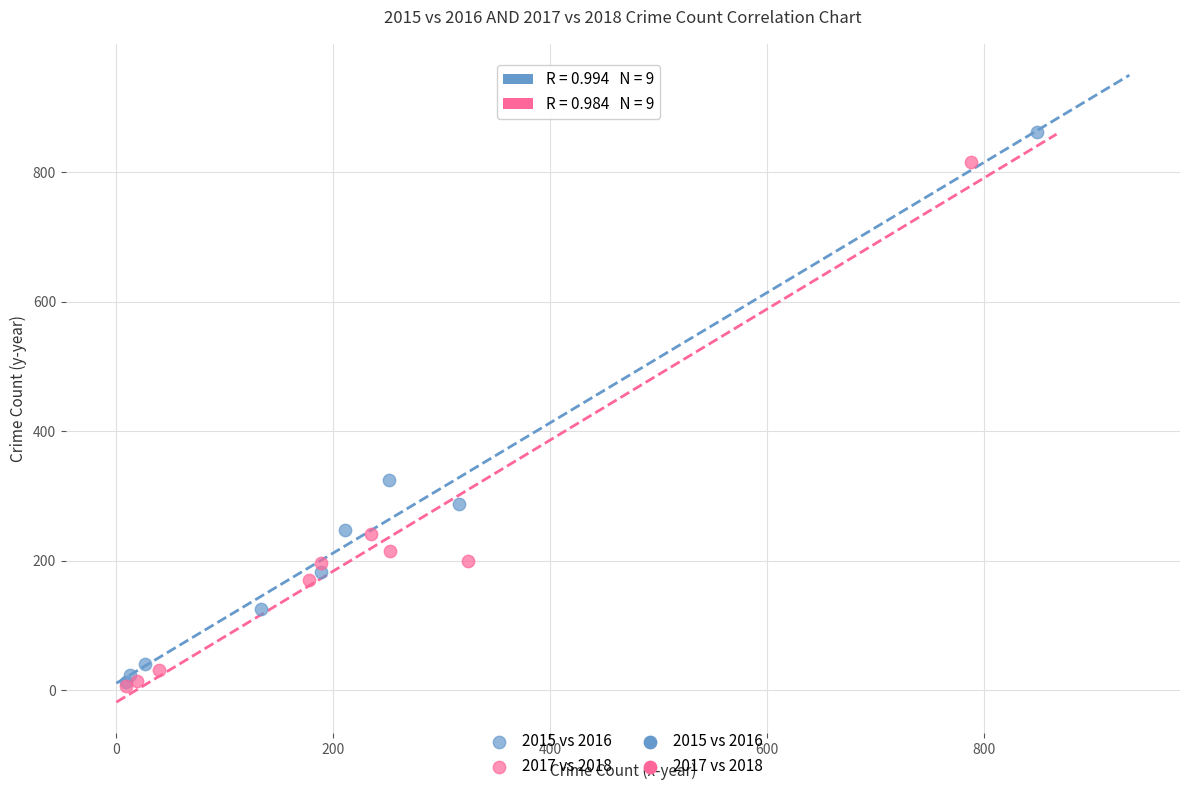

Which series has the widest spread of Y values?

2015 vs 2016